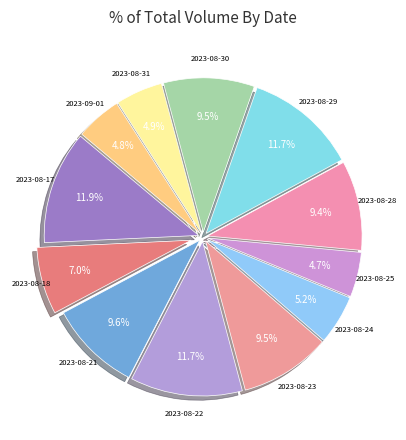

To the nearest percent, what is the average slice percentage?

8%